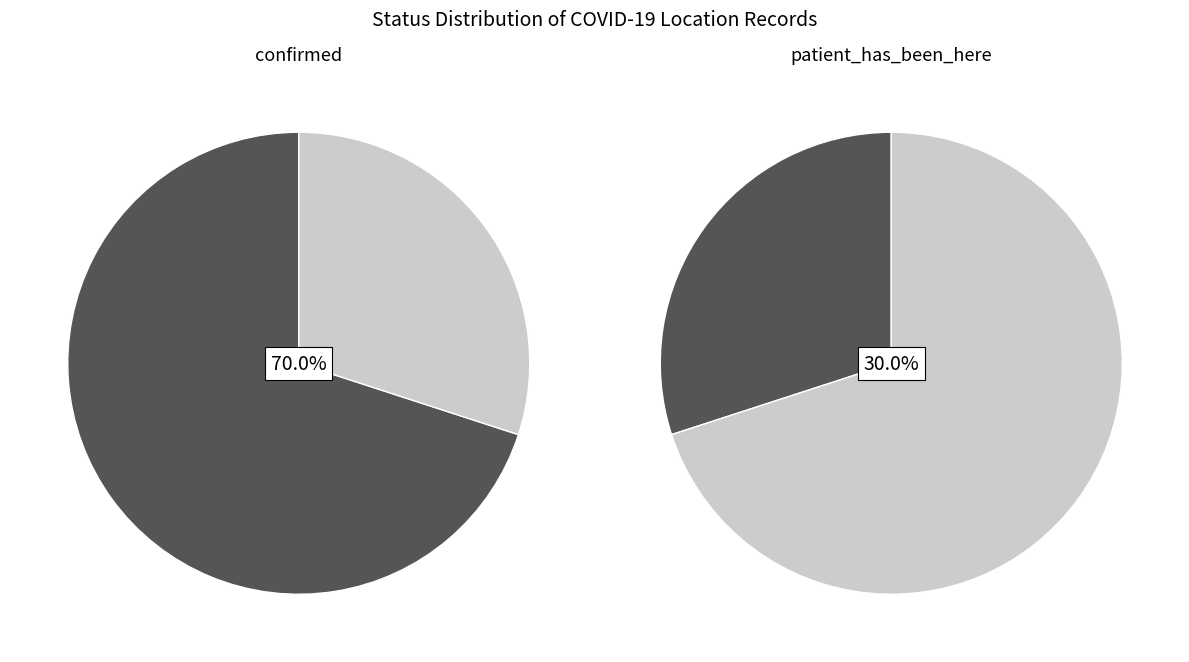

How many segments does this pie chart have?

2